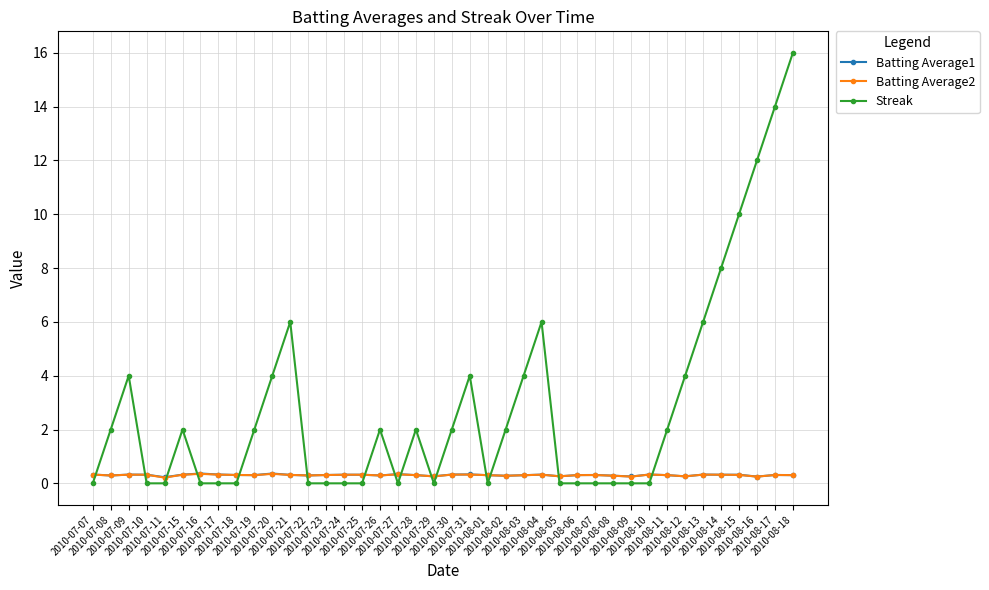

True or false: Streak has a value of -6.2 at 2010-07-23.

False